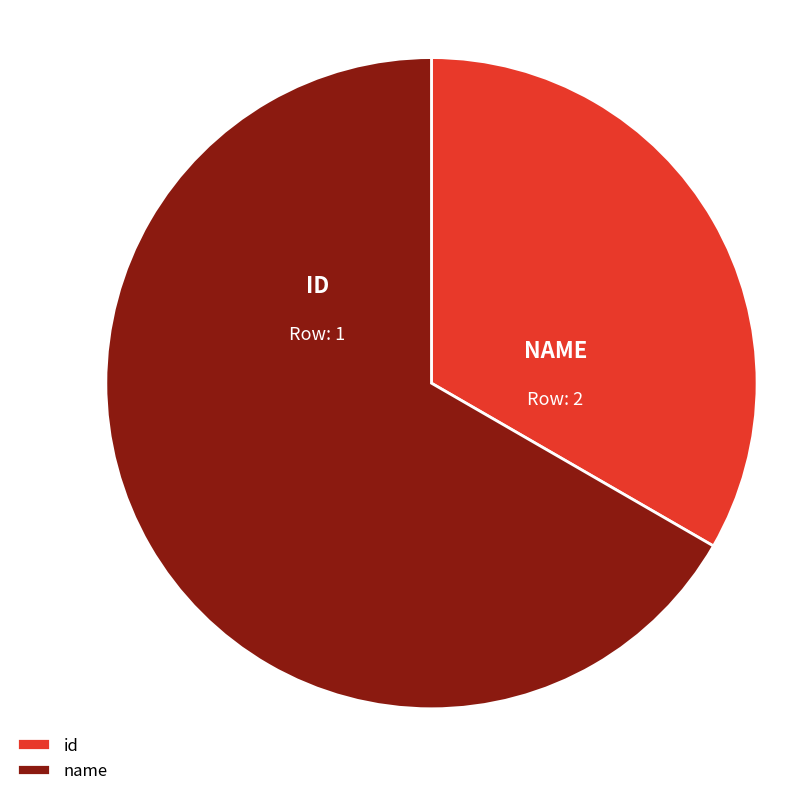

Combined, do id and name account for over 50%?

Yes